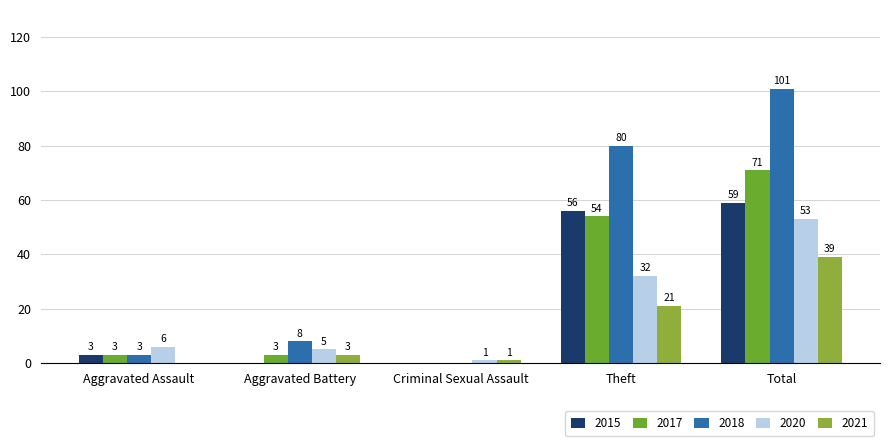

Reading left to right, what are all the values shown in this chart?

2015: Aggravated Assault=3	Aggravated Battery=0	Criminal Sexual Assault=0	Theft=56	Total=59
2017: Aggravated Assault=3	Aggravated Battery=3	Criminal Sexual Assault=0	Theft=54	Total=71
2018: Aggravated Assault=3	Aggravated Battery=8	Criminal Sexual Assault=0	Theft=80	Total=101
2020: Aggravated Assault=6	Aggravated Battery=5	Criminal Sexual Assault=1	Theft=32	Total=53
2021: Aggravated Assault=0	Aggravated Battery=3	Criminal Sexual Assault=1	Theft=21	Total=39